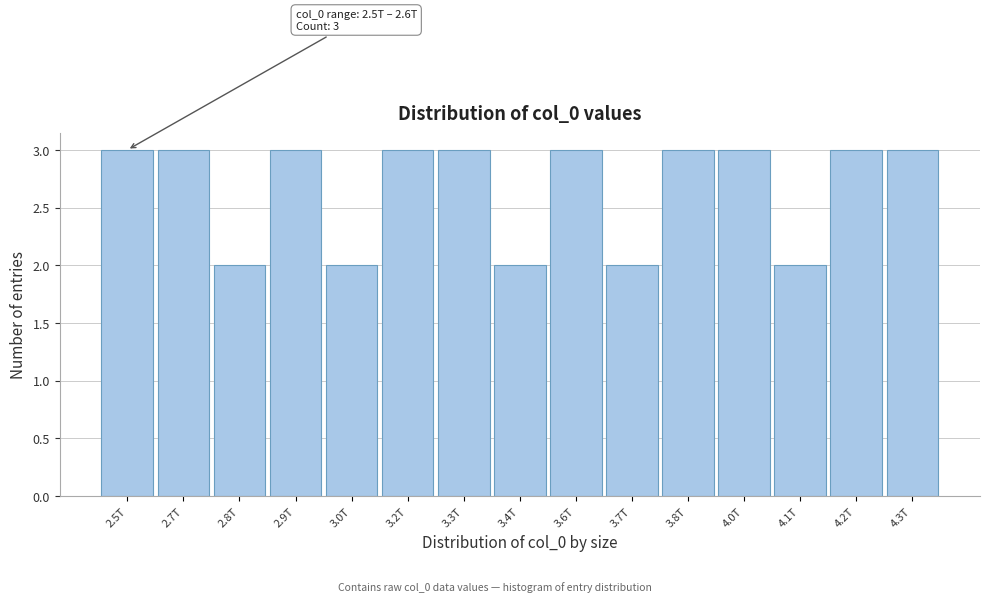

Reading right to left, list all the values displayed in this chart.

4.3T=3	4.2T=3	4.1T=2	4.0T=3	3.8T=3	3.7T=2	3.6T=3	3.4T=2	3.3T=3	3.2T=3	3.0T=2	2.9T=3	2.8T=2	2.7T=3	2.5T=3